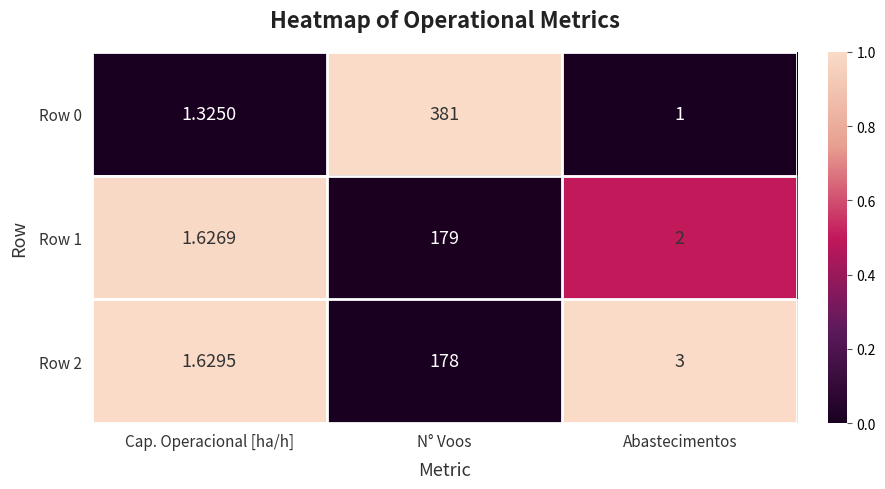

List the labels in order of Row 1 value, largest first.

N° Voos, Abastecimentos, Cap. Operacional [ha/h]